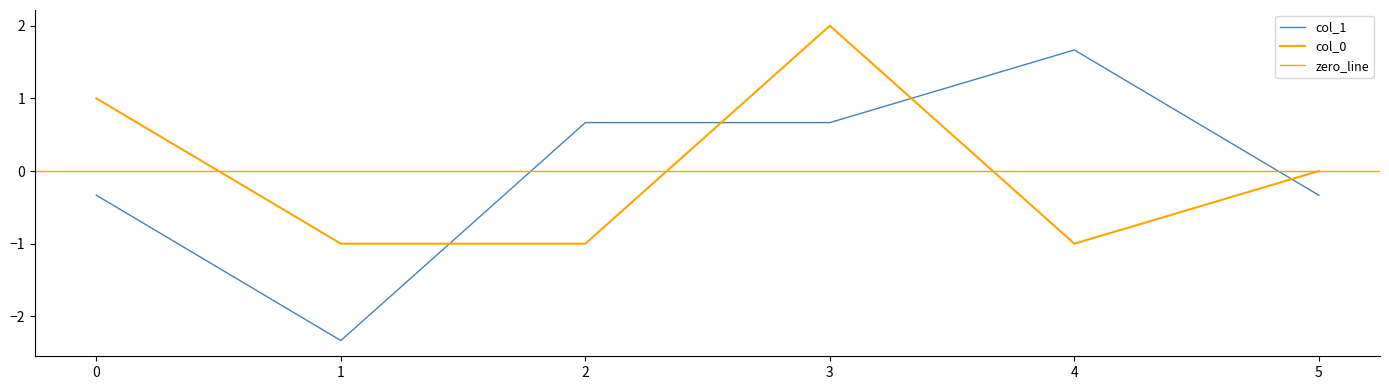

Reading left to right, list all the values displayed in this chart.

col_1: 0=-0.3	1=-2.3	2=0.7	3=0.7	4=1.7	5=-0.3
col_0: 0=1.0	1=-1.0	2=-1.0	3=2.0	4=-1.0	5=0.0